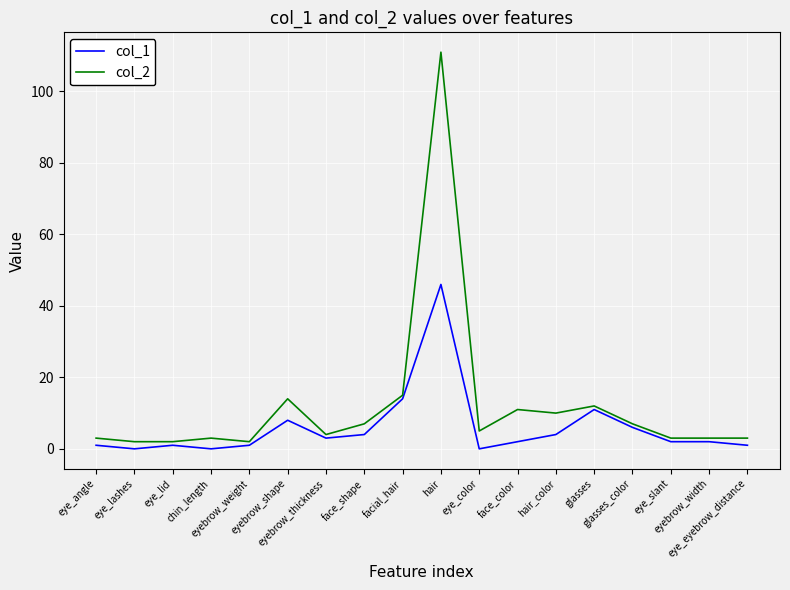

What is the average value of the col_2 series?

12